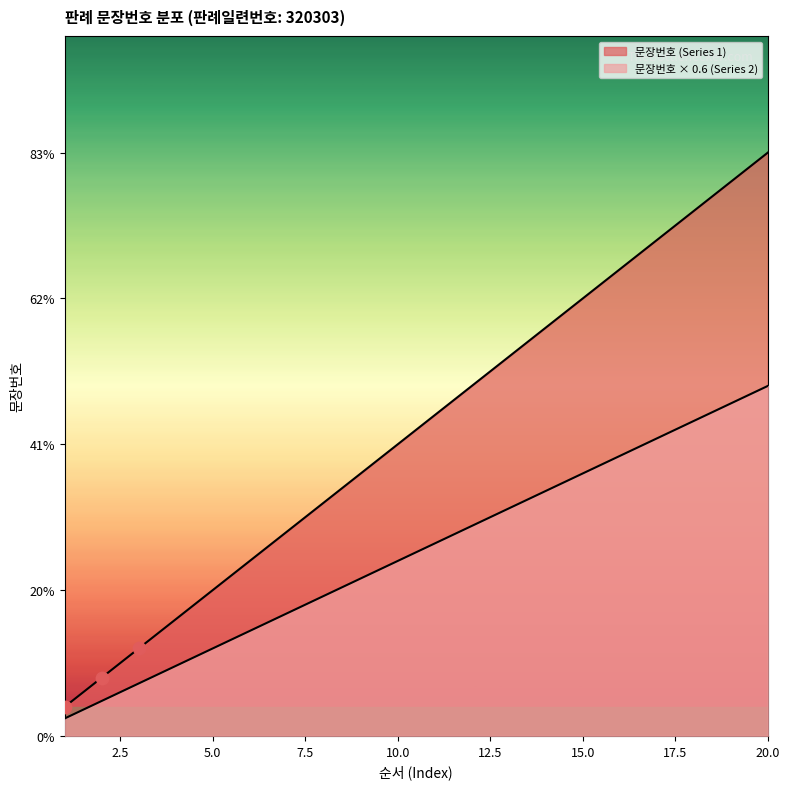

What is the ratio of the value at 11 to the value at 7?

1.6